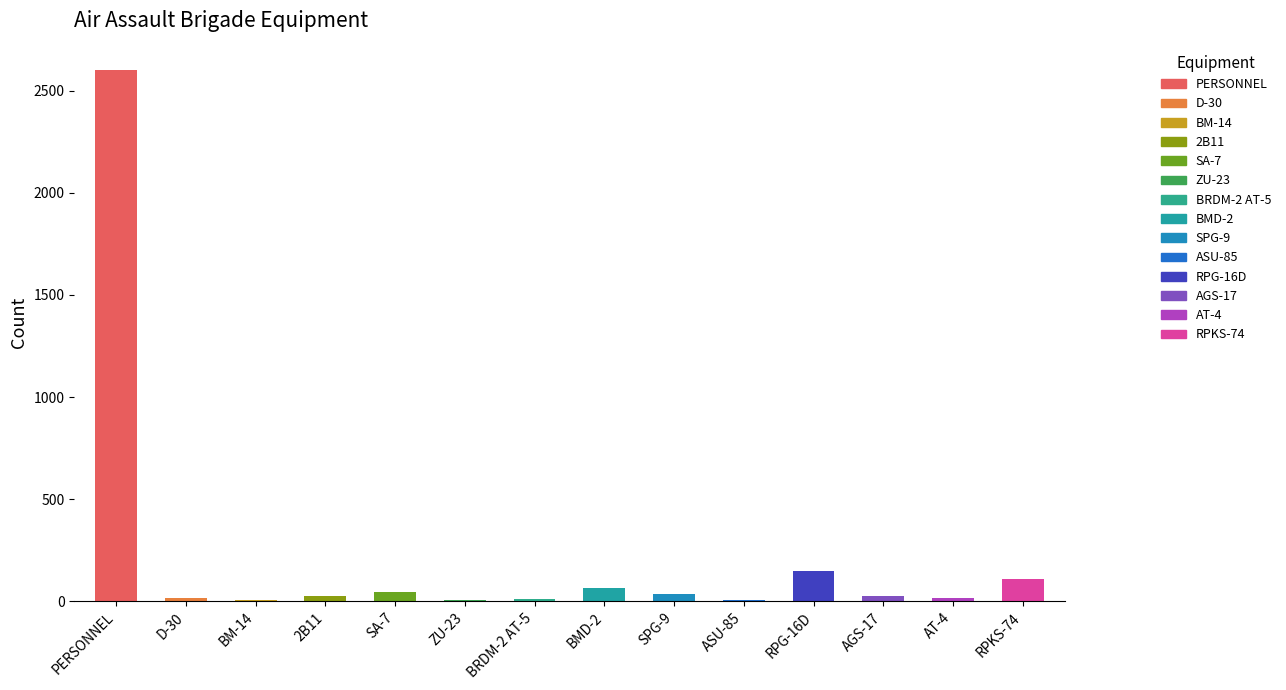

Count the number of data series in this chart.

1